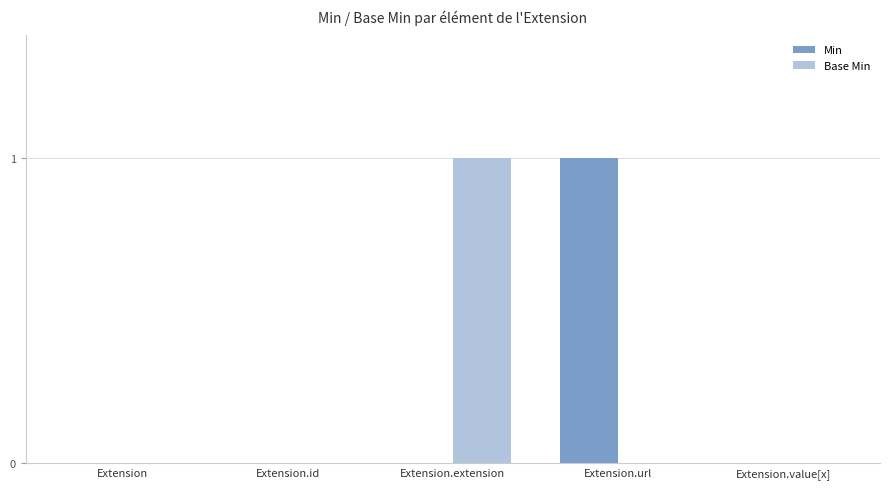

The Base Min series shows 0 at Extension.value[x]. True or false?

True